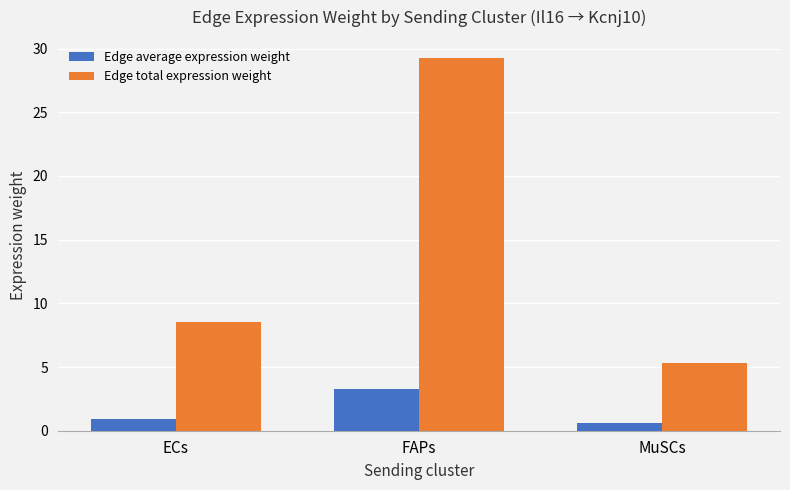

What is the value of the Edge average expression weight bar at the 2nd from the left?

3.2